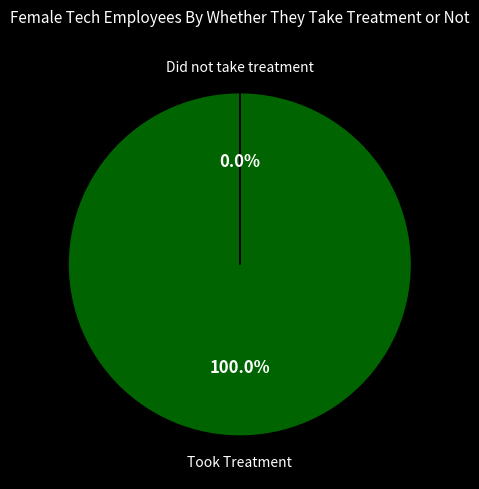

Does any single category account for the majority?

Yes